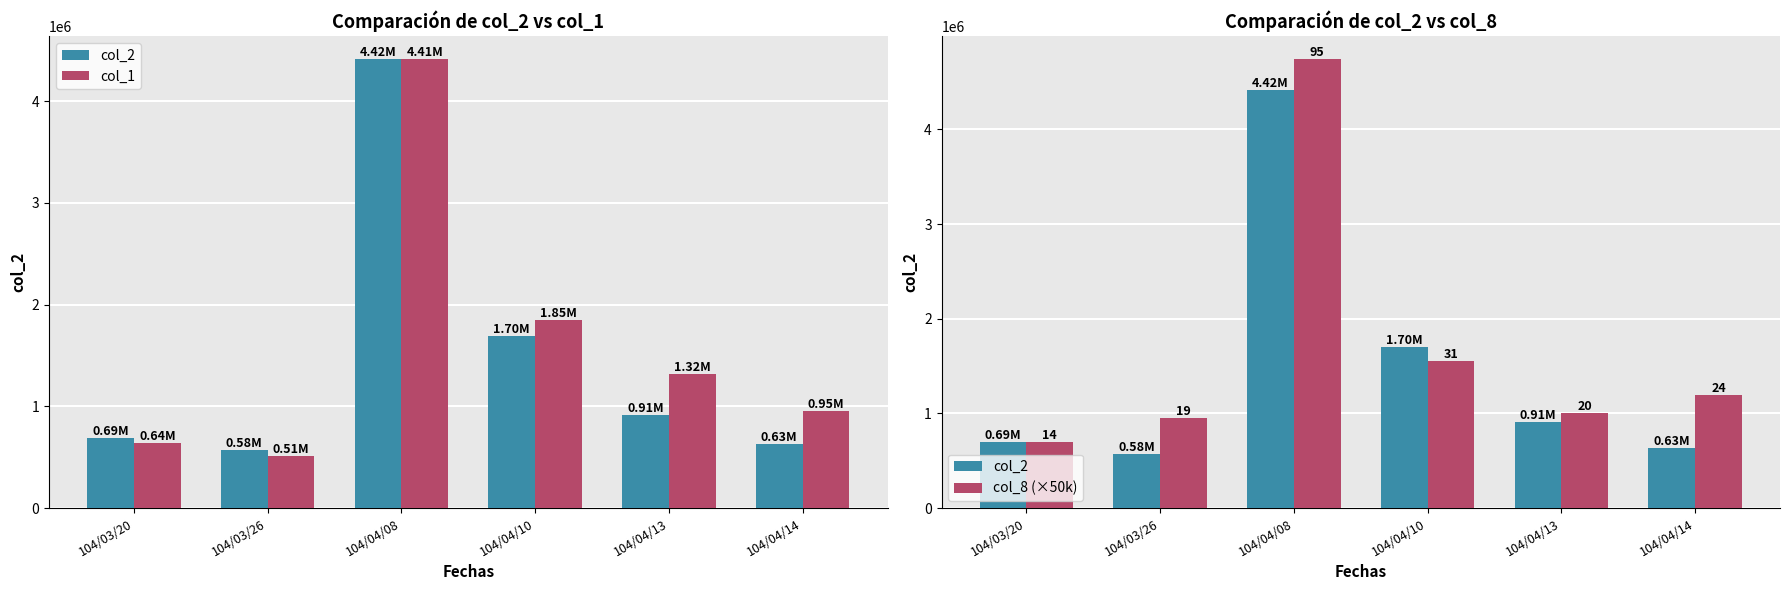

Which has a higher value, 104/04/14 or 104/04/10?

104/04/10